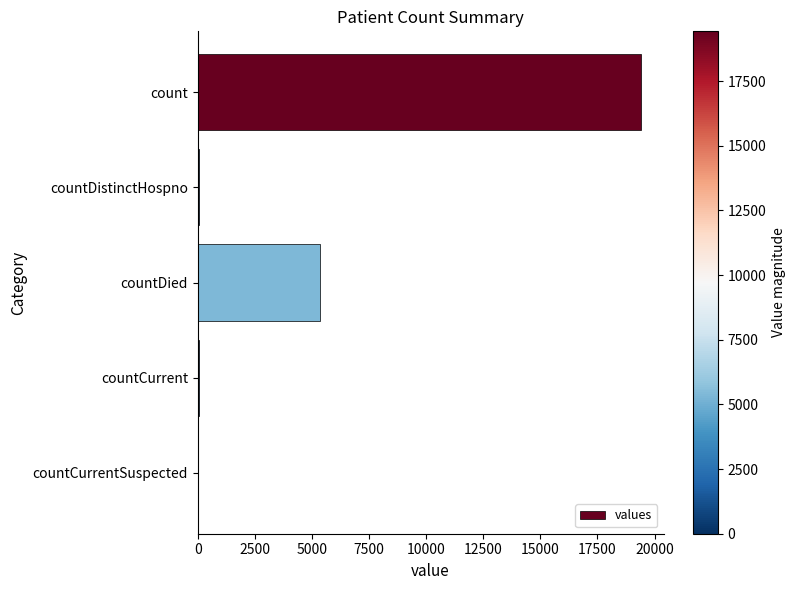

What is the sum of all values?

24875